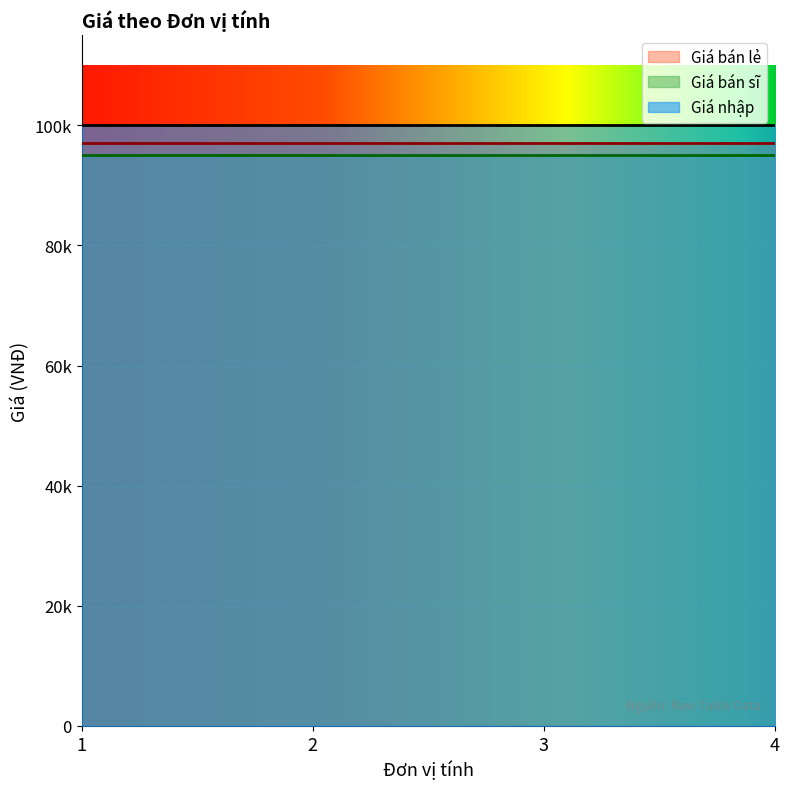

True or false: Giá nhập has a value of 100000 at 1.

True